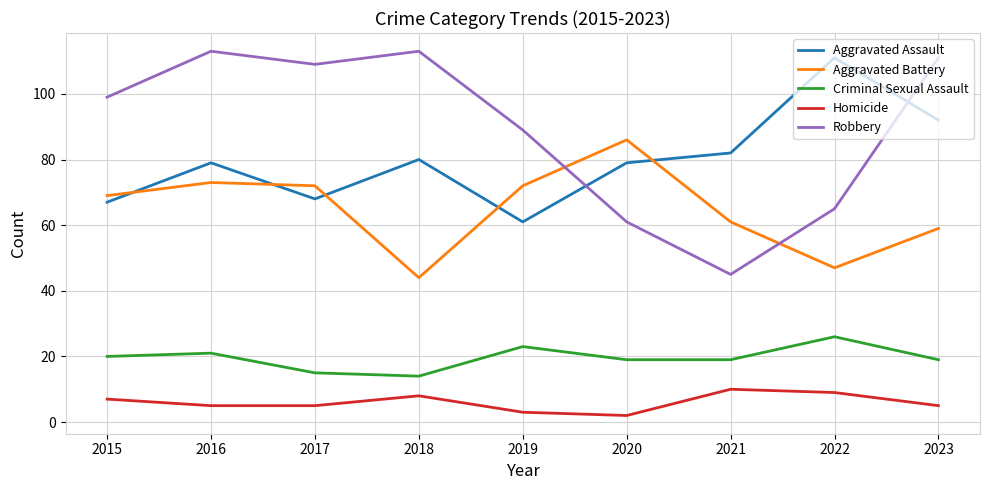

The value of Homicide at 2019 is 3. True or false?

True